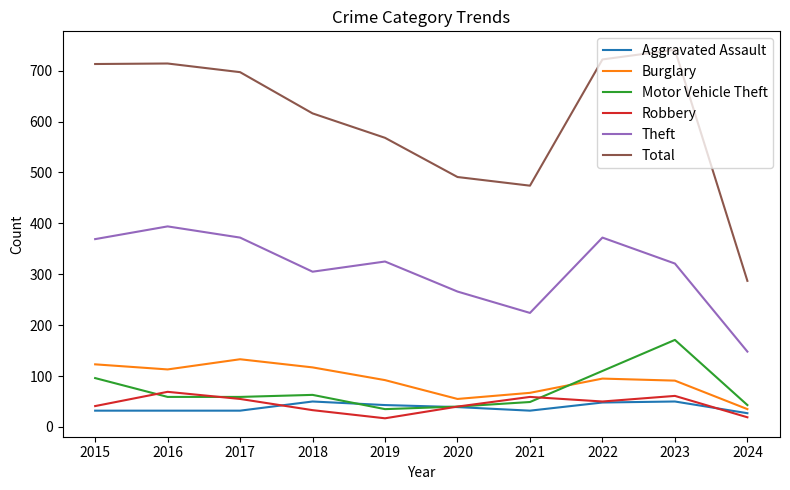

At which label does Total first exceed 697?

2015